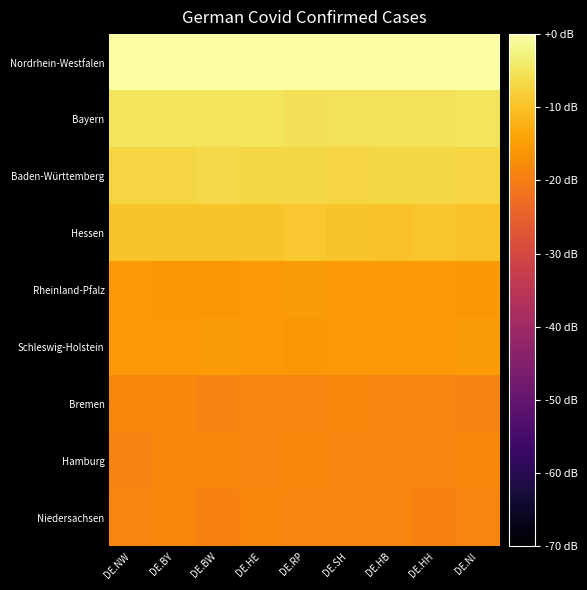

Which series has the largest total across all categories?

Nordrhein-Westfalen